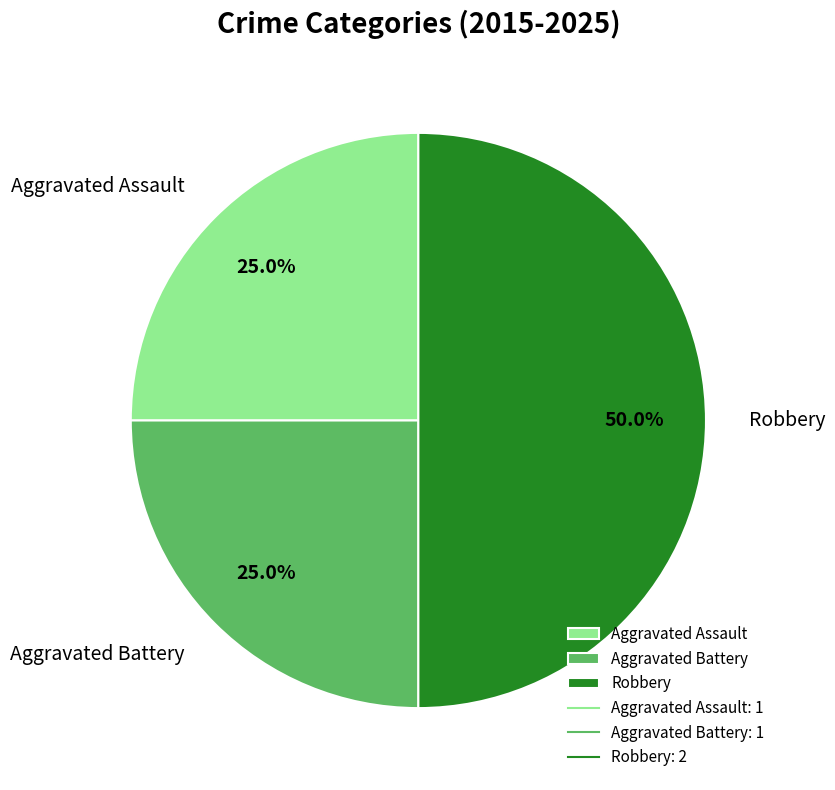

Is Aggravated Assault the majority of the pie?

No